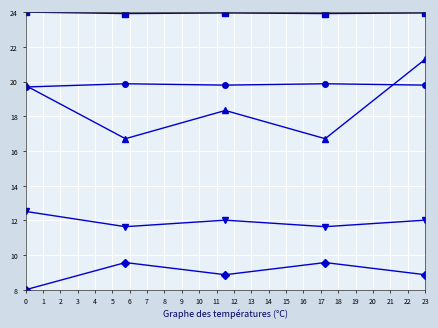

What is the greatest value displayed?

24.0